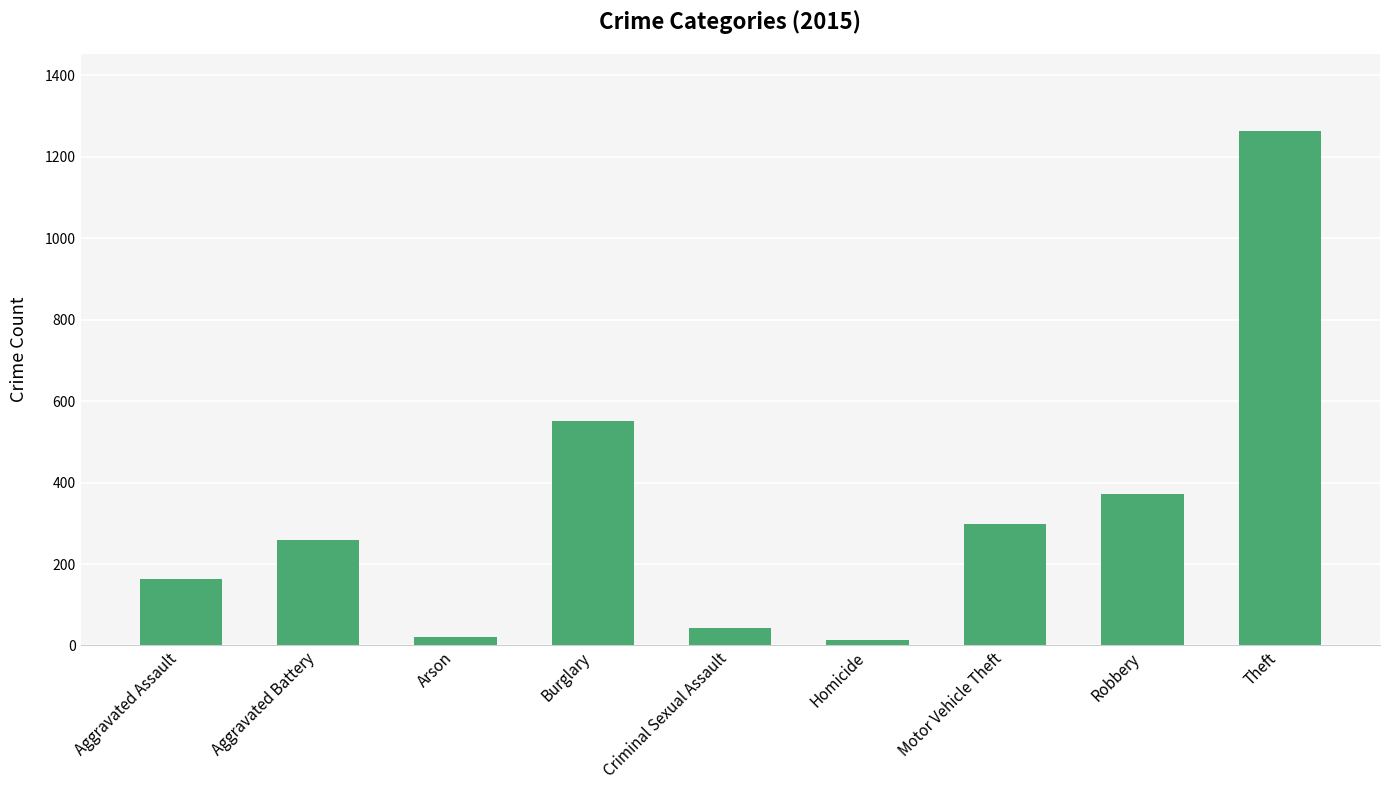

Reading left to right, extract all data points from this chart.

Aggravated Assault=164	Aggravated Battery=259	Arson=22	Burglary=552	Criminal Sexual Assault=43	Homicide=13	Motor Vehicle Theft=299	Robbery=372	Theft=1263